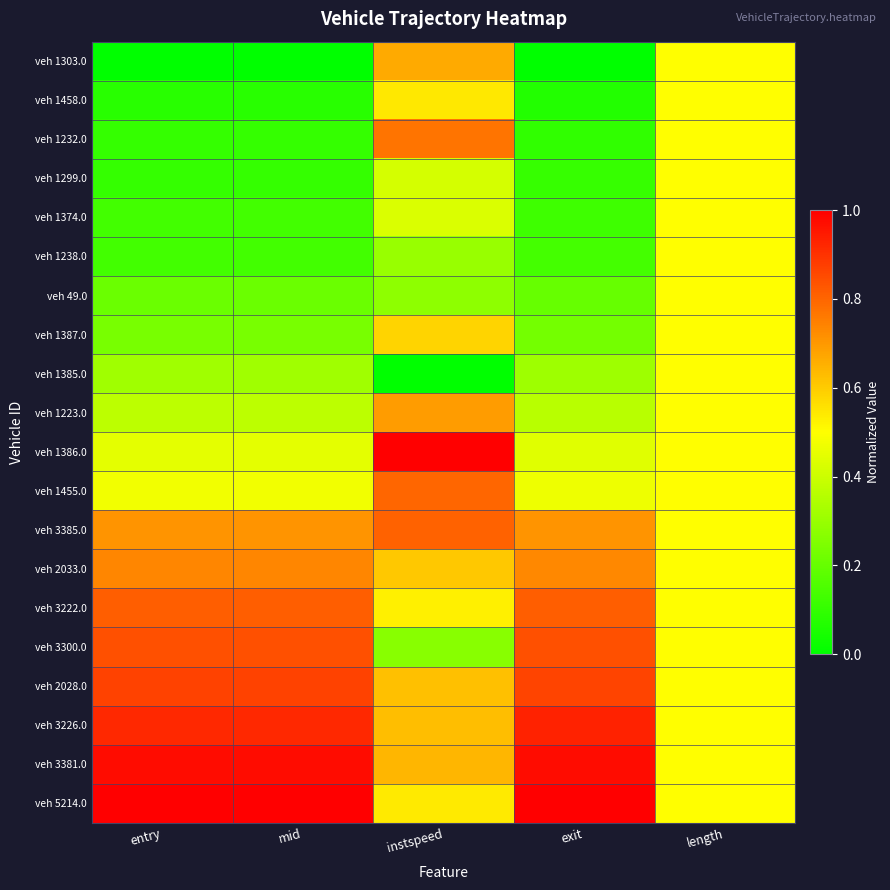

How many data points does each series have?

5